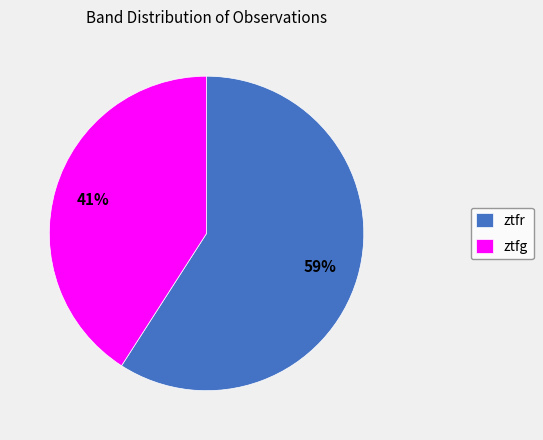

To the nearest percent, what percentage of the pie is ztfg?

41%